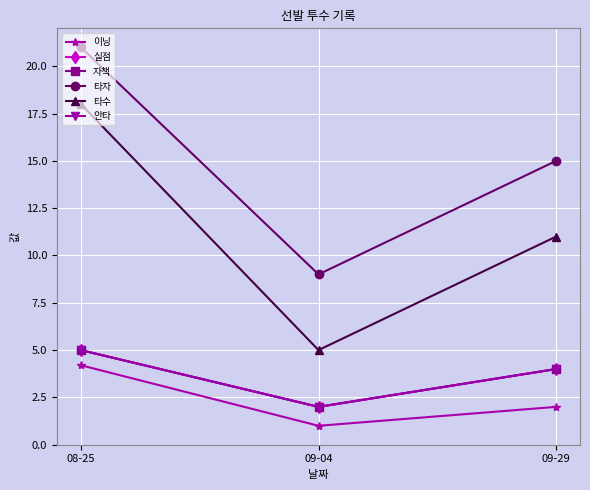

Does the chart display data point markers on the line(s)?

Yes